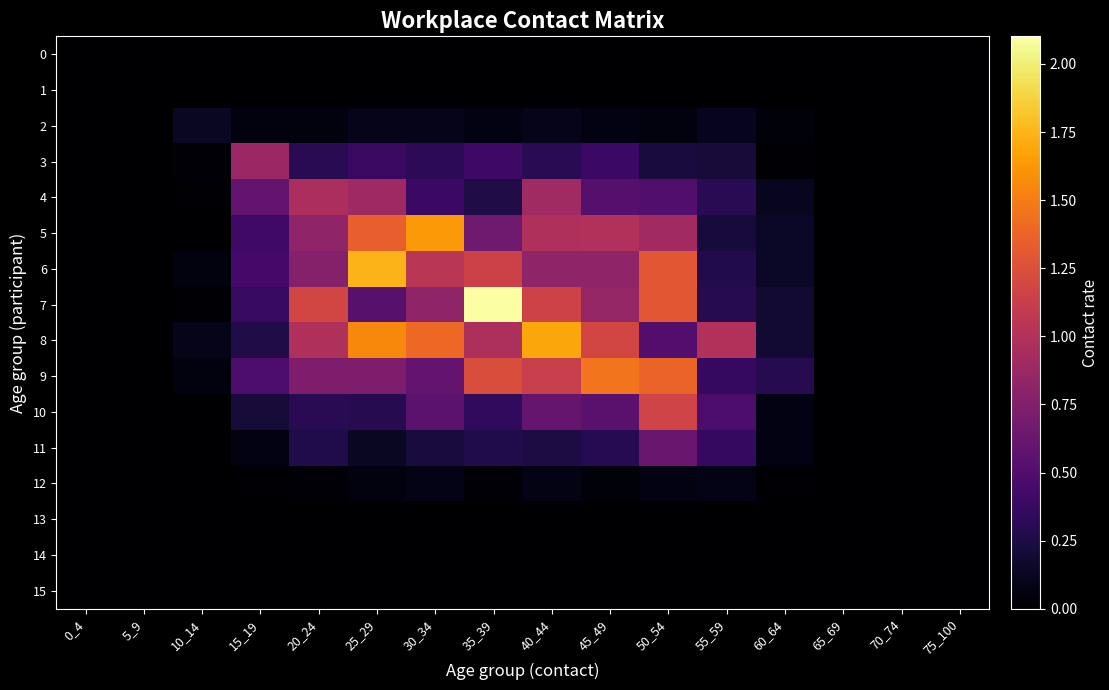

At which category is the sum across all series the highest?

50_54